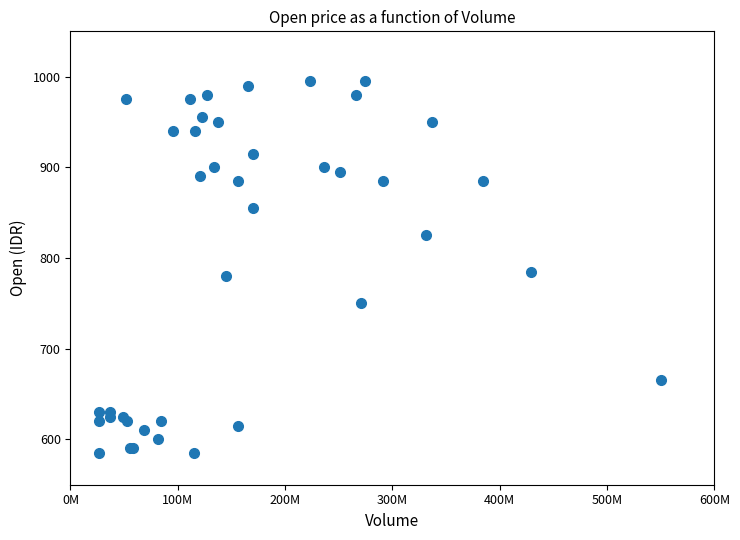

What Y value in the scatter plot is closest to 790?

785